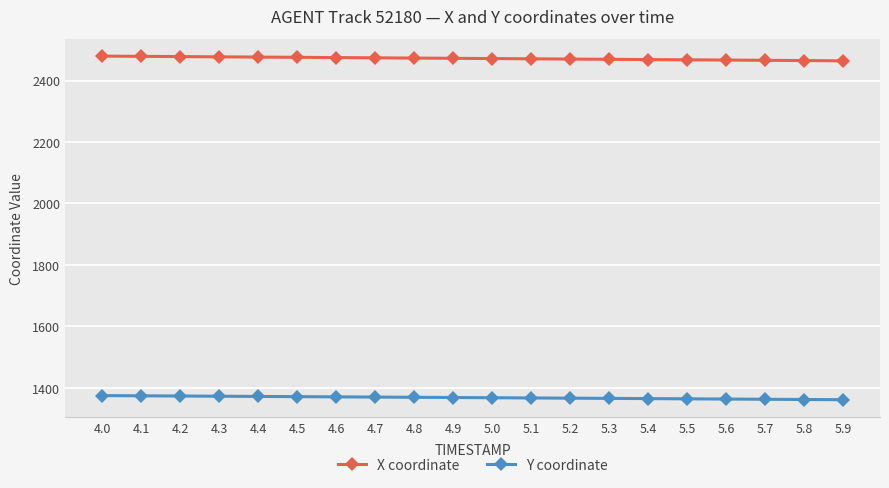

How many distinct data groups are displayed?

2